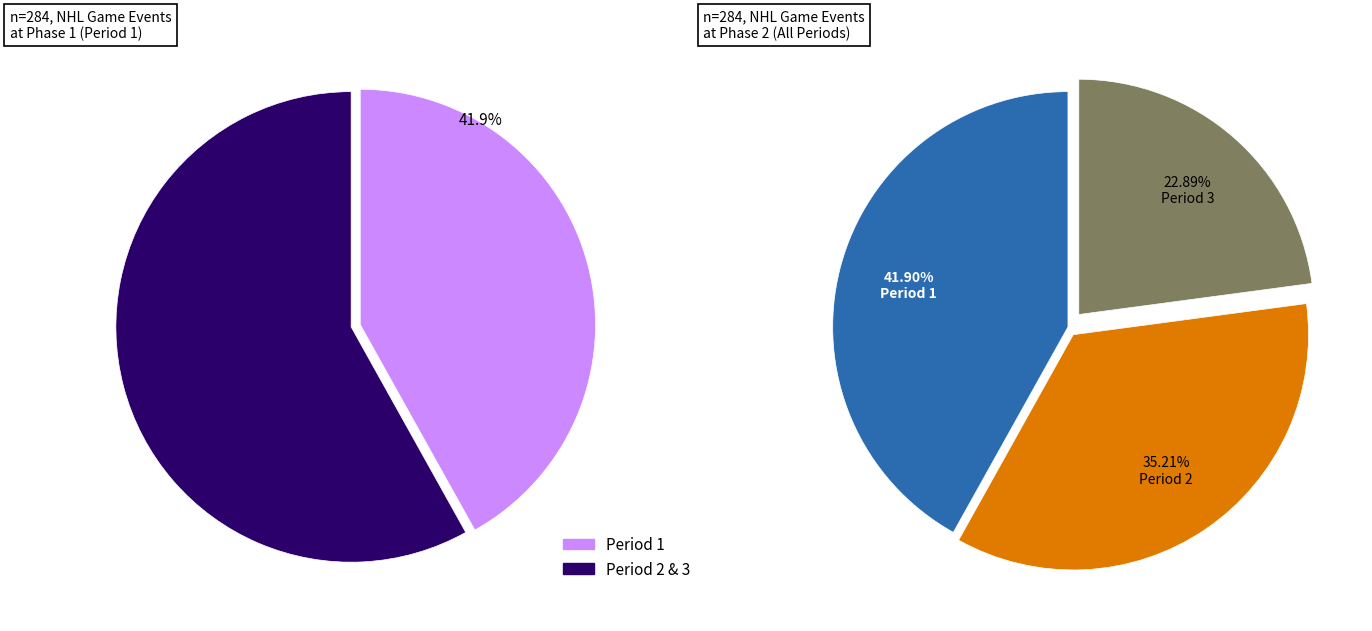

To the nearest percent, what portion does Period 2 represent?

35%